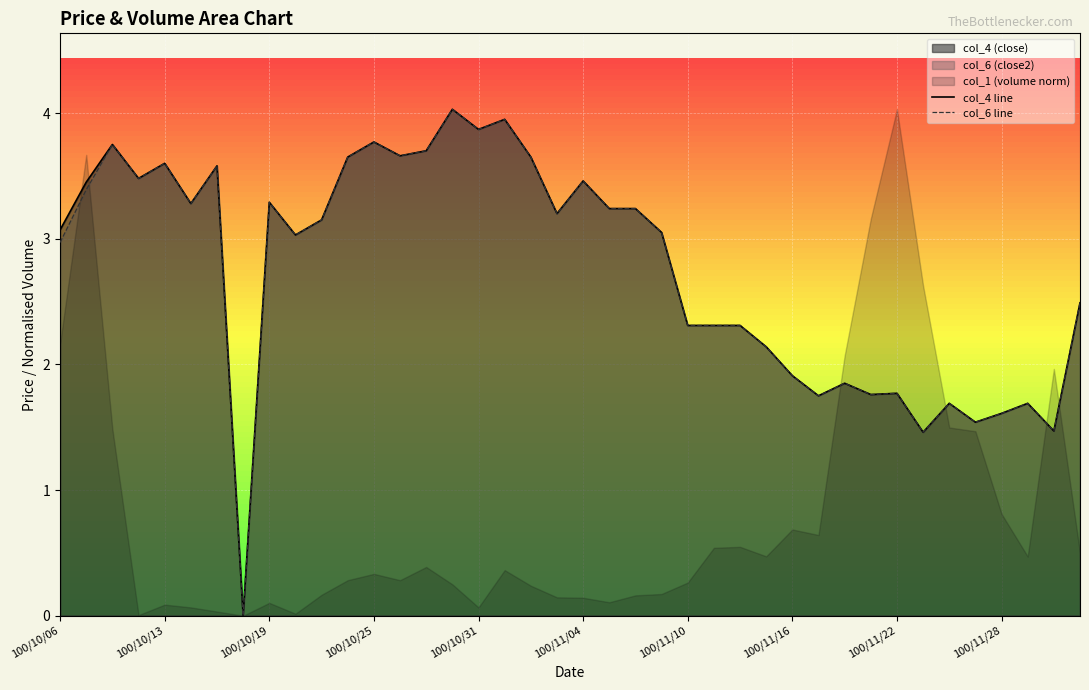

True or false: col_6 line has a value of 4.0 at 100/11/10.

False